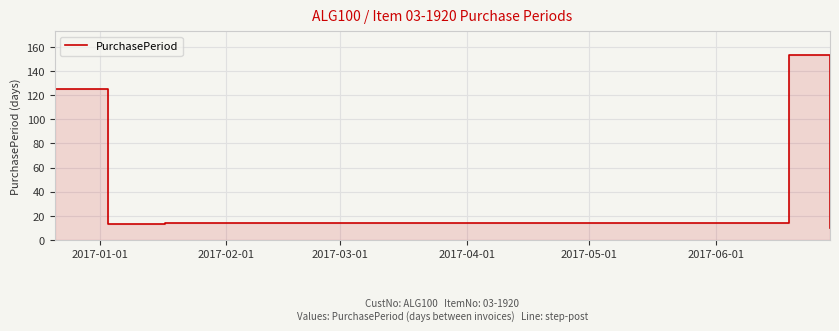

The value at 2017-04-01 is 227. True or false?

False